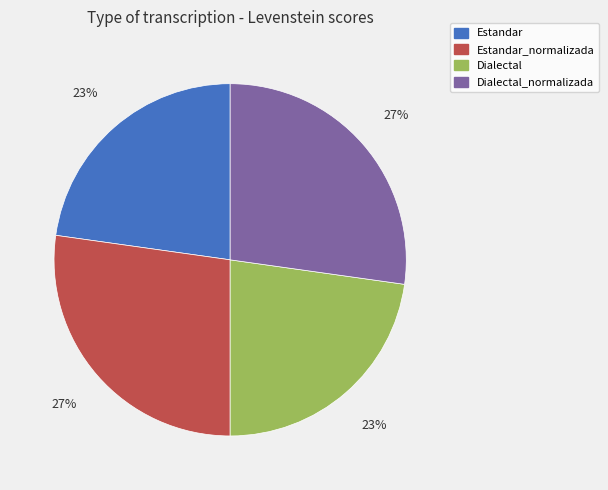

To the nearest percent, what portion does Dialectal represent?

23%